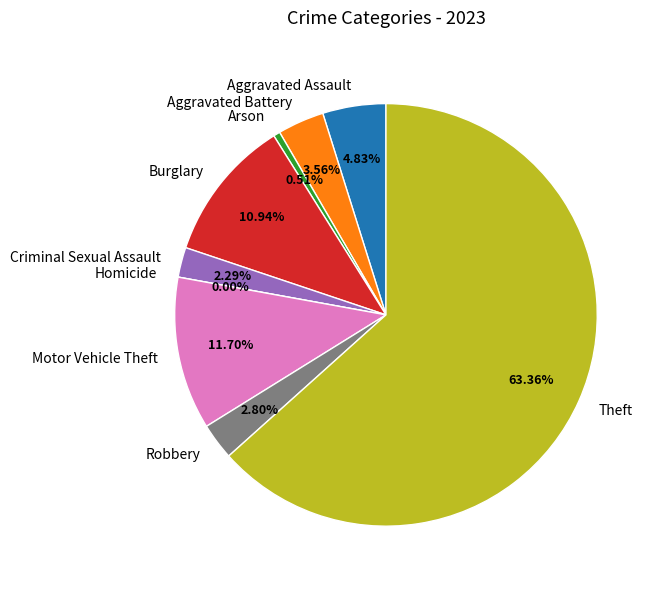

What percentage do Aggravated Battery and Criminal Sexual Assault together represent?

5.9%